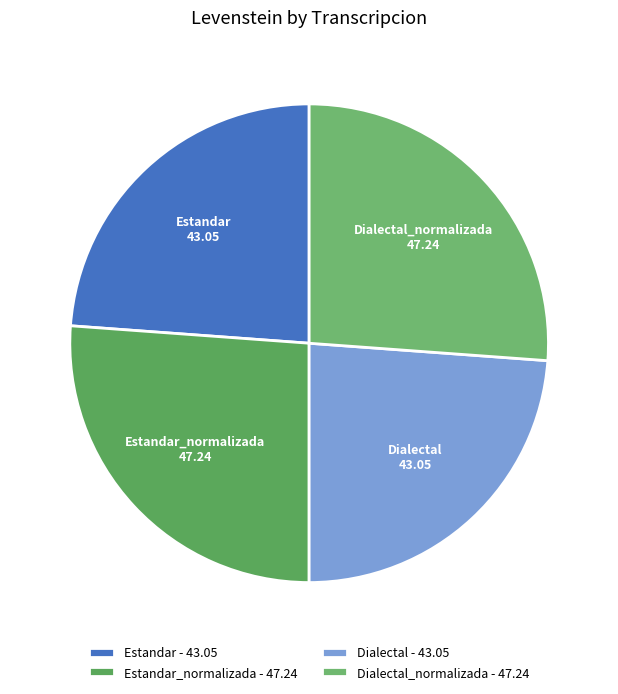

How many slices are in this pie chart?

4